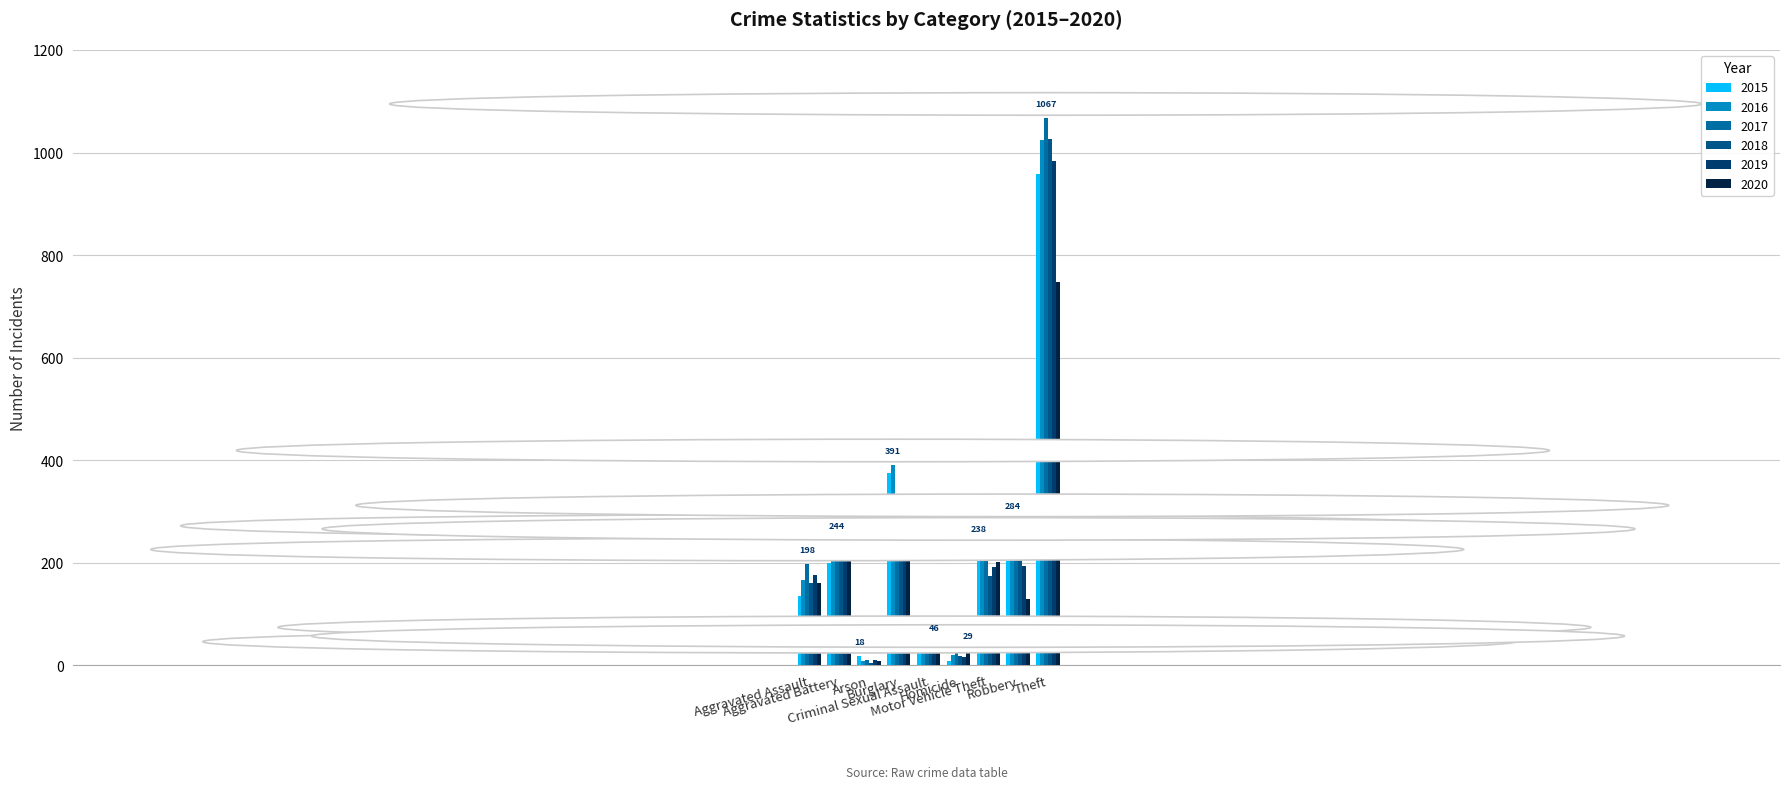

Reading left to right, transcribe all the data shown in this chart.

2015: Aggravated Assault=136	Aggravated Battery=199	Arson=18	Burglary=375	Criminal Sexual Assault=34	Homicide=9	Motor Vehicle Theft=238	Robbery=275	Theft=958
2016: Aggravated Assault=166	Aggravated Battery=230	Arson=9	Burglary=391	Criminal Sexual Assault=42	Homicide=20	Motor Vehicle Theft=215	Robbery=284	Theft=1024
2017: Aggravated Assault=198	Aggravated Battery=244	Arson=11	Burglary=243	Criminal Sexual Assault=34	Homicide=23	Motor Vehicle Theft=209	Robbery=249	Theft=1067
2018: Aggravated Assault=160	Aggravated Battery=223	Arson=5	Burglary=254	Criminal Sexual Assault=37	Homicide=19	Motor Vehicle Theft=175	Robbery=229	Theft=1027
2019: Aggravated Assault=176	Aggravated Battery=220	Arson=11	Burglary=234	Criminal Sexual Assault=46	Homicide=16	Motor Vehicle Theft=192	Robbery=194	Theft=984
2020: Aggravated Assault=160	Aggravated Battery=213	Arson=9	Burglary=209	Criminal Sexual Assault=35	Homicide=29	Motor Vehicle Theft=202	Robbery=129	Theft=747